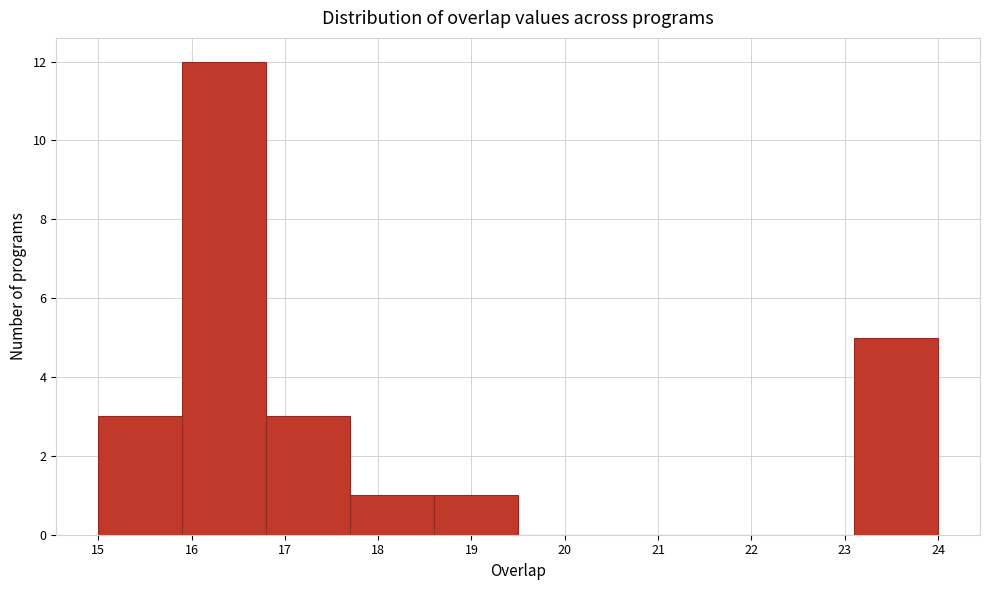

Which range on the x-axis has the tallest bar?

15.9 to 16.8